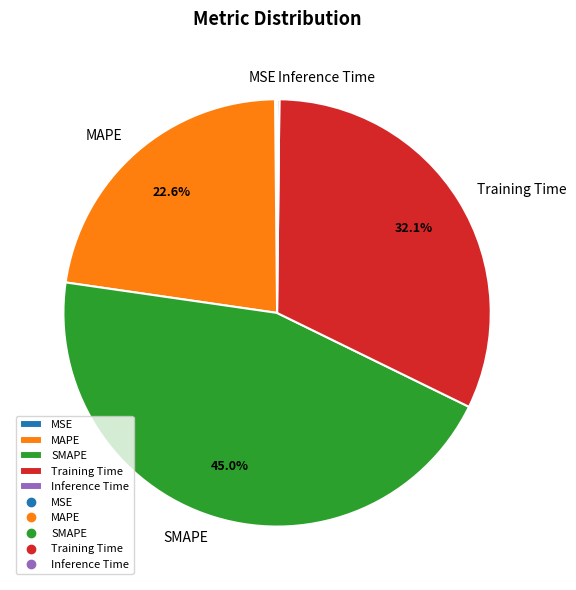

To the nearest percent, what is the difference between the largest and smallest slice percentages?

45%